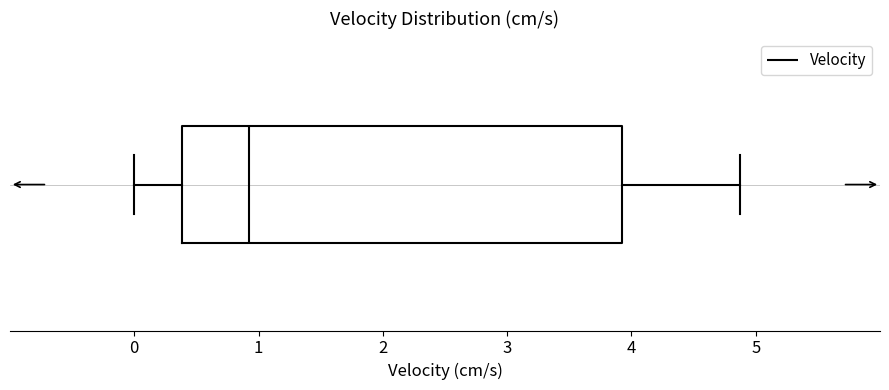

Transcribe this box plot: give where the median line is, the range the box spans, and where the two whiskers end, as read against the x-axis. The values are not printed on the chart, so give them approximately, as read against the axis.

median 0.9, box 0.4 to 3.9, whiskers 0.0 to 4.9